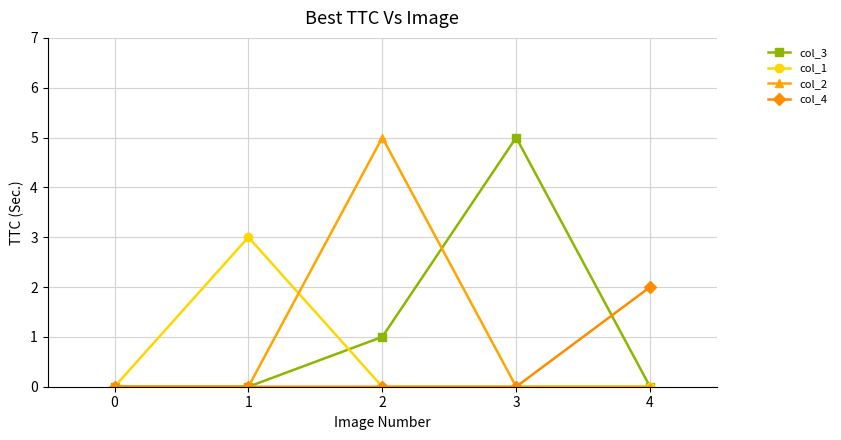

True or false: col_3 has more than 0 points higher than both neighbors.

True